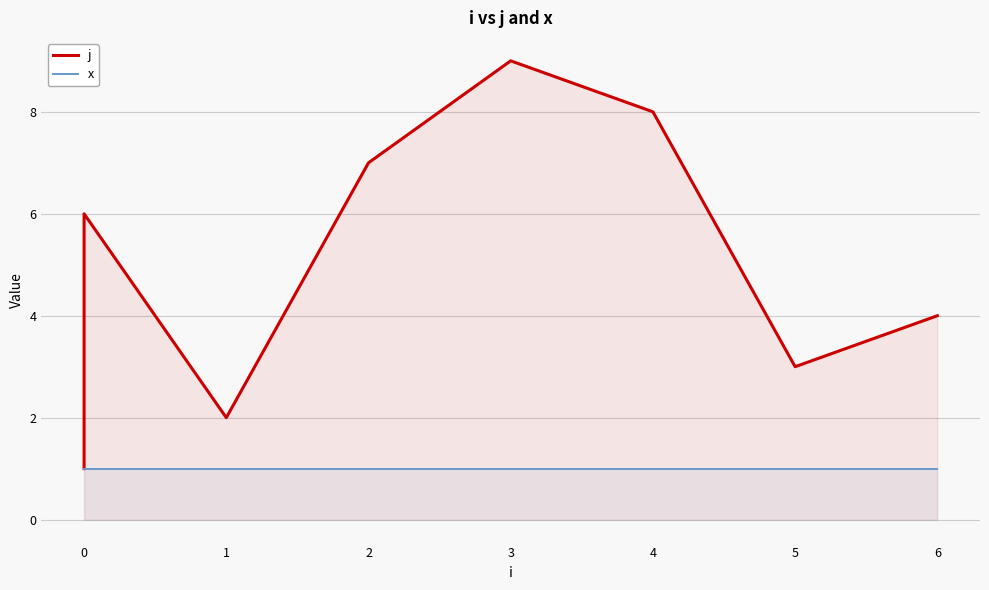

Does the chart display data point markers on the line(s)?

No